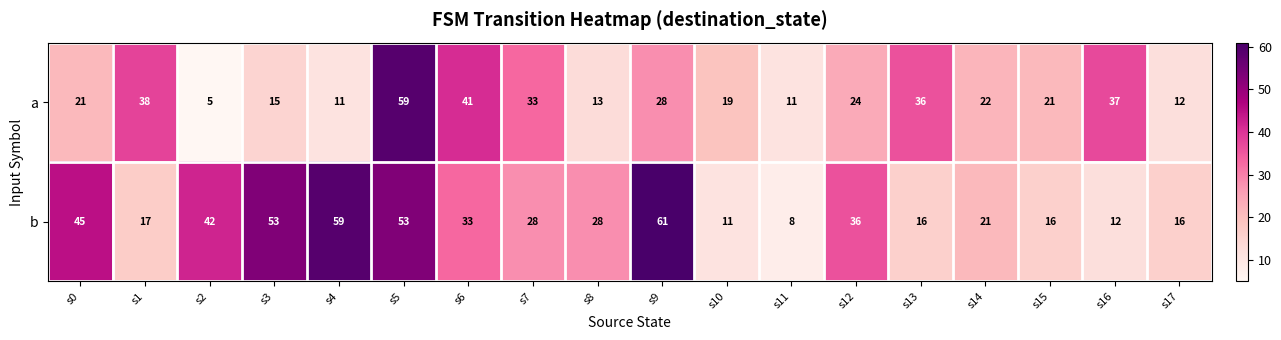

At which category is the sum across all series the highest?

s5